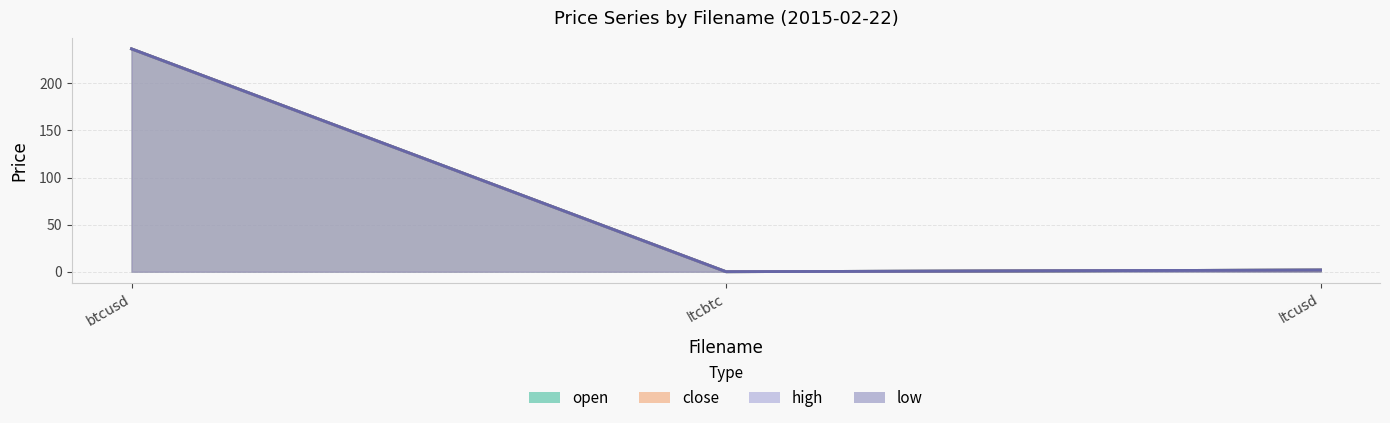

Reading left to right, transcribe all the data shown in this chart.

open: 236.5	0.0	1.8
close: 236.5	0.0	1.8
high: 236.5	0.0	1.8
low: 236.5	0.0	1.8